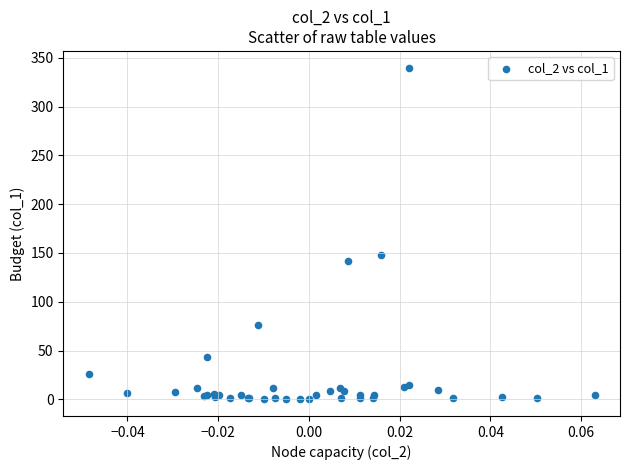

What Y value in the scatter plot is closest to 170?

148.4